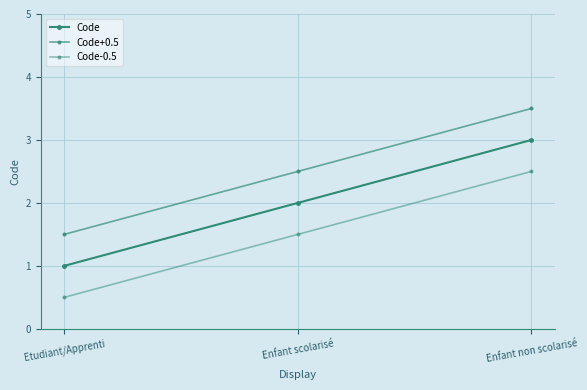

Is the value of Code at Enfant non scolarisé greater than the value of Code+0.5 at Enfant non scolarisé?

No